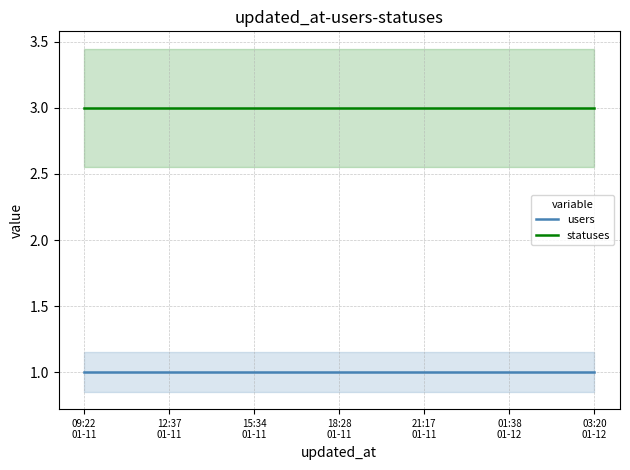

What is the label of the 7th point from the left?

03:20
01-12